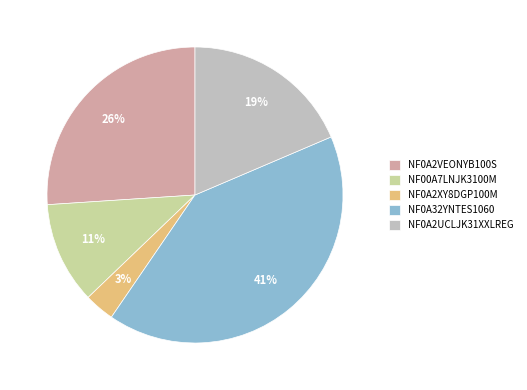

Is there any slice that represents more than half of the pie?

No